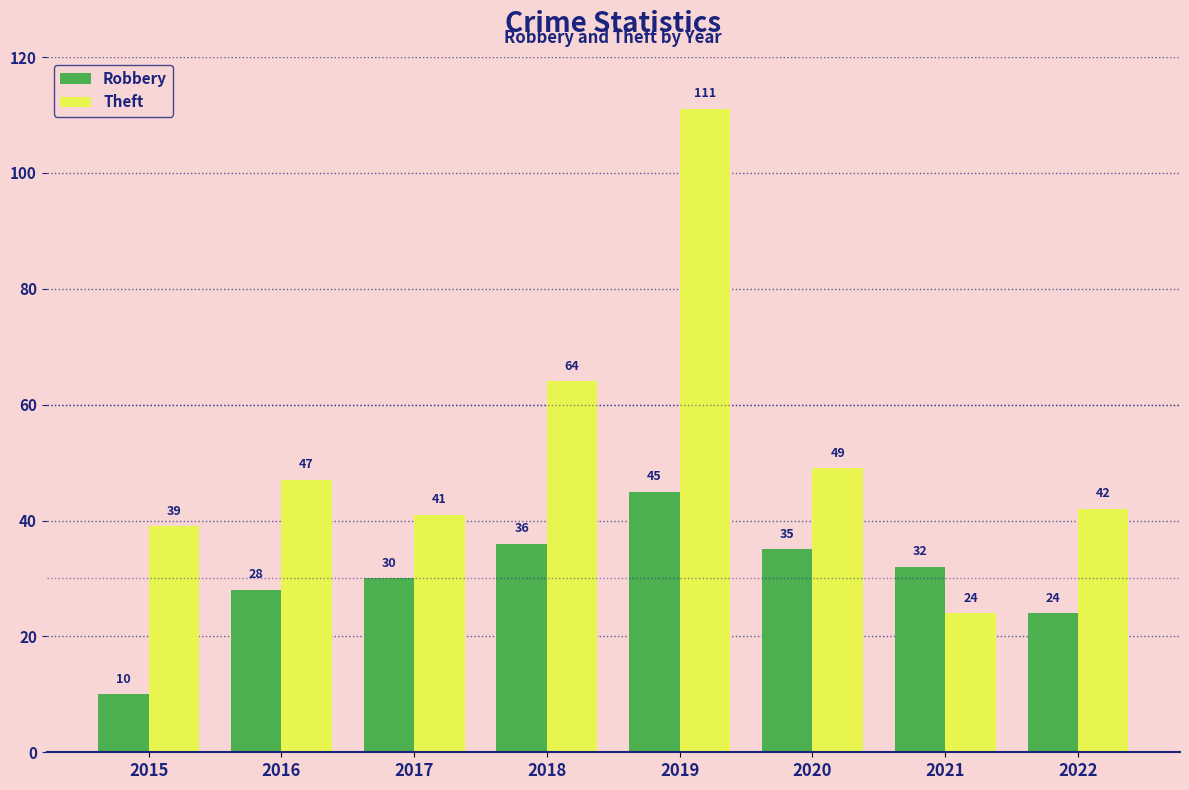

What is the difference between the Robbery values at 2018 and 2020?

1